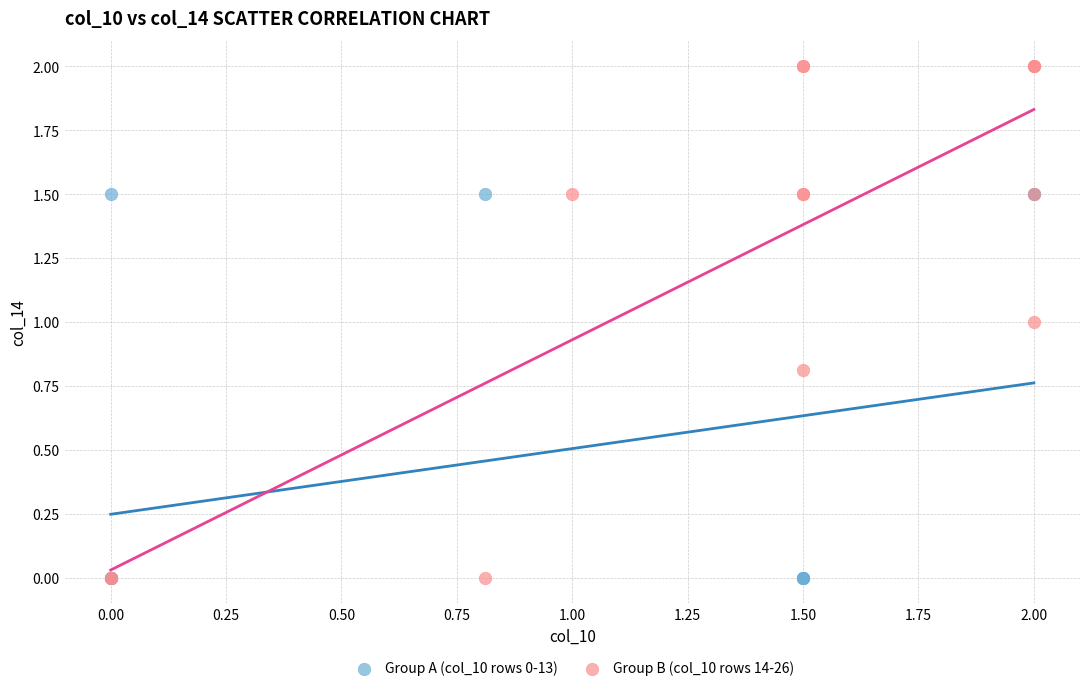

Which series has the largest Y range (max minus min)?

Group B (col_10 rows 14-26)